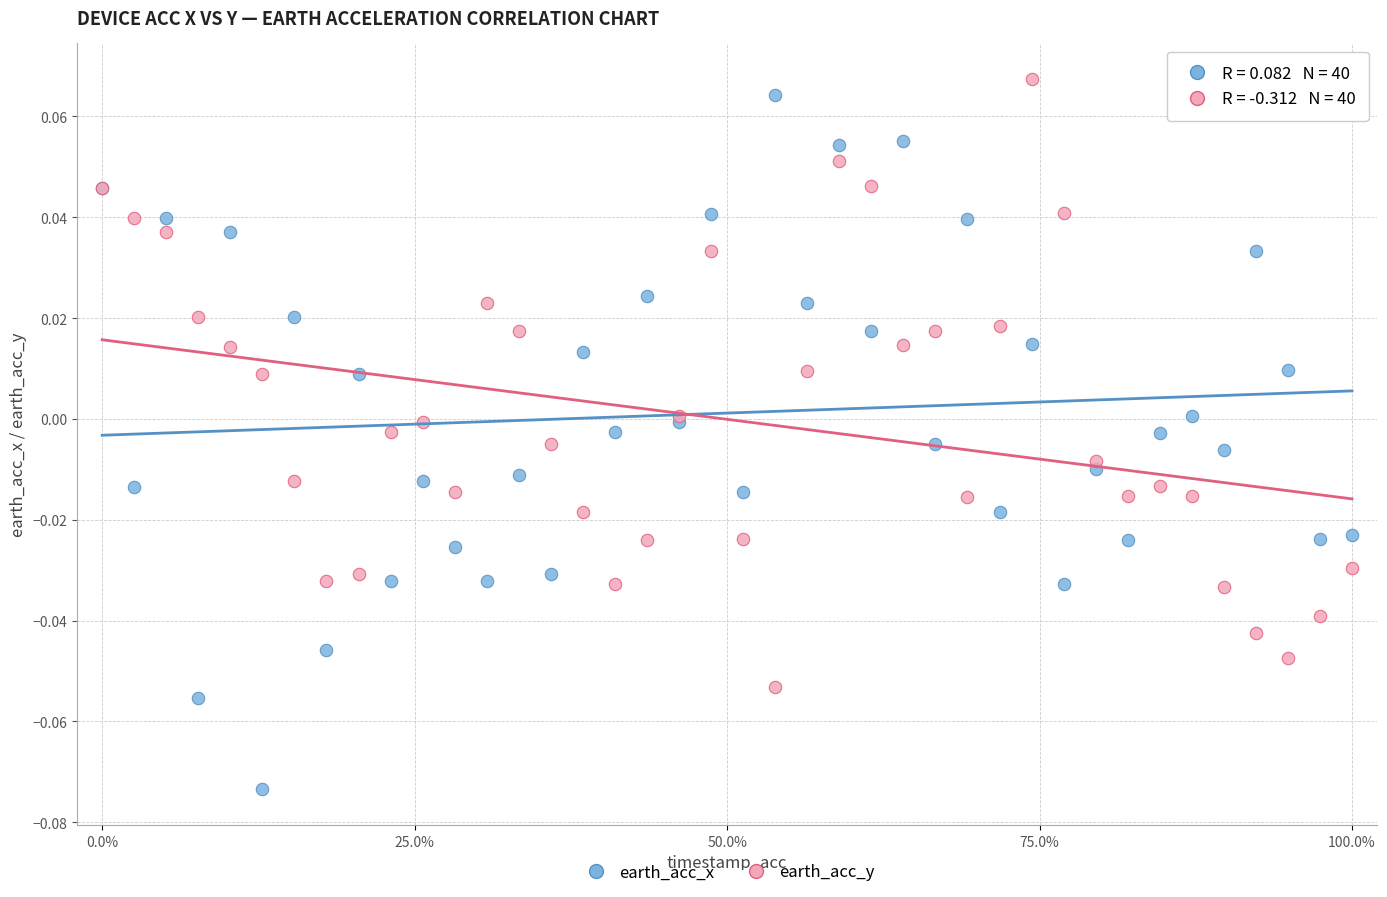

Which series contains the lowest Y value?

earth_acc_x